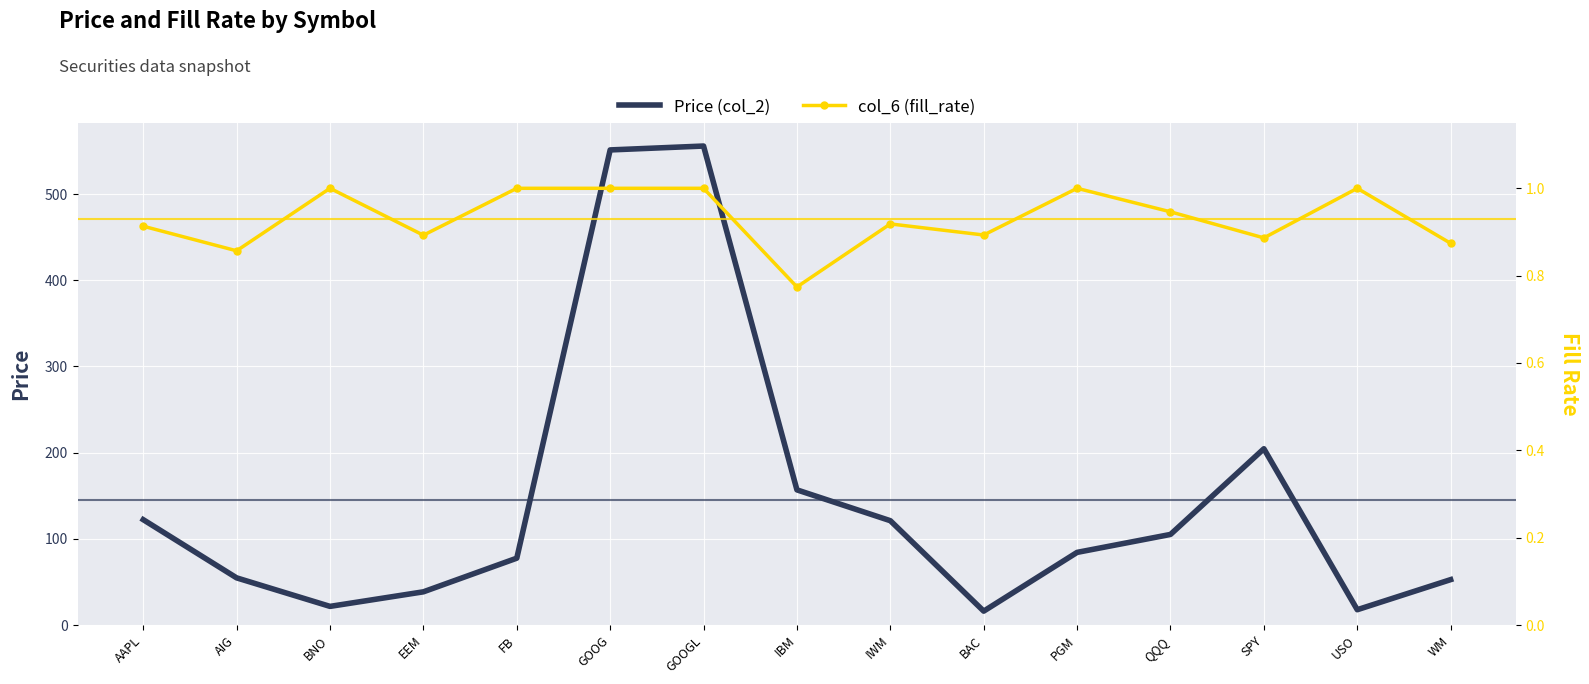

What is the spread (max minus min) of values at GOOGL?

554.7